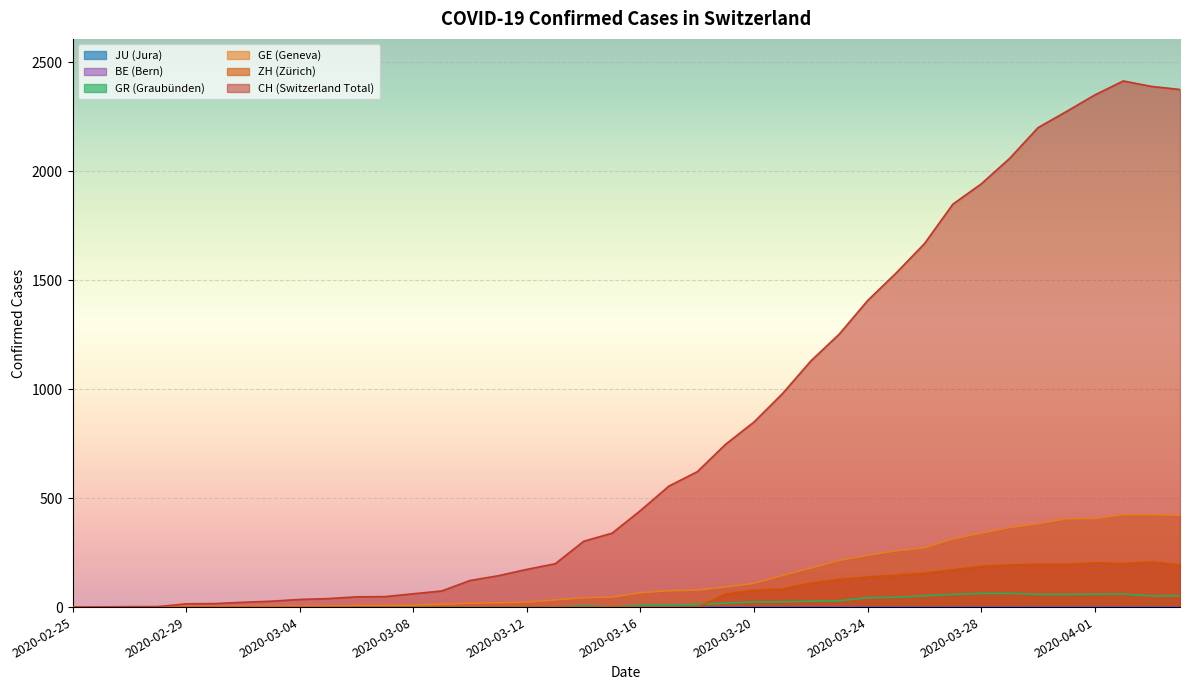

What is the maximum value shown in the chart?

2413